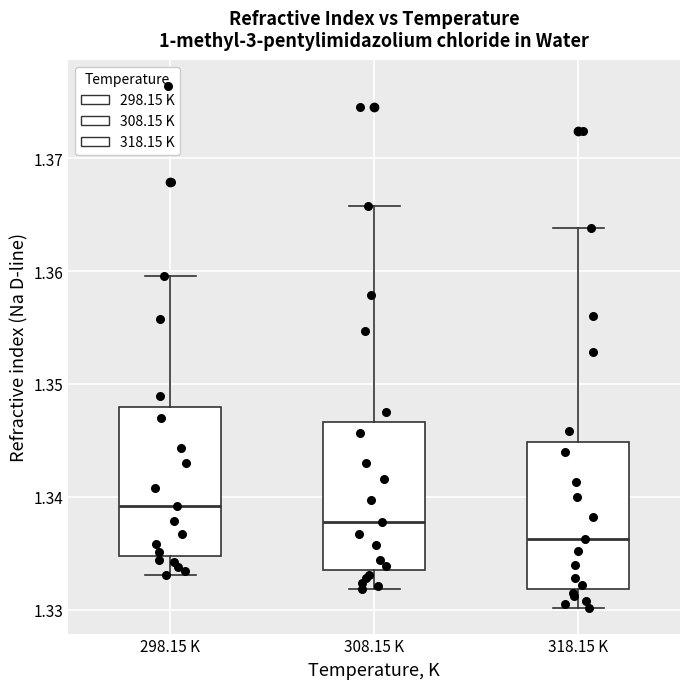

Reading left to right, transcribe this box plot: for each box, give where its median line is, the range the box spans, and where its two whiskers end, as read against the y-axis. The values are not printed on the chart, so give them approximately, as read against the axis.

298.15 K: median 1.339, box 1.335 to 1.348, whiskers 1.333 to 1.360
308.15 K: median 1.338, box 1.334 to 1.347, whiskers 1.332 to 1.366
318.15 K: median 1.336, box 1.332 to 1.345, whiskers 1.330 to 1.364